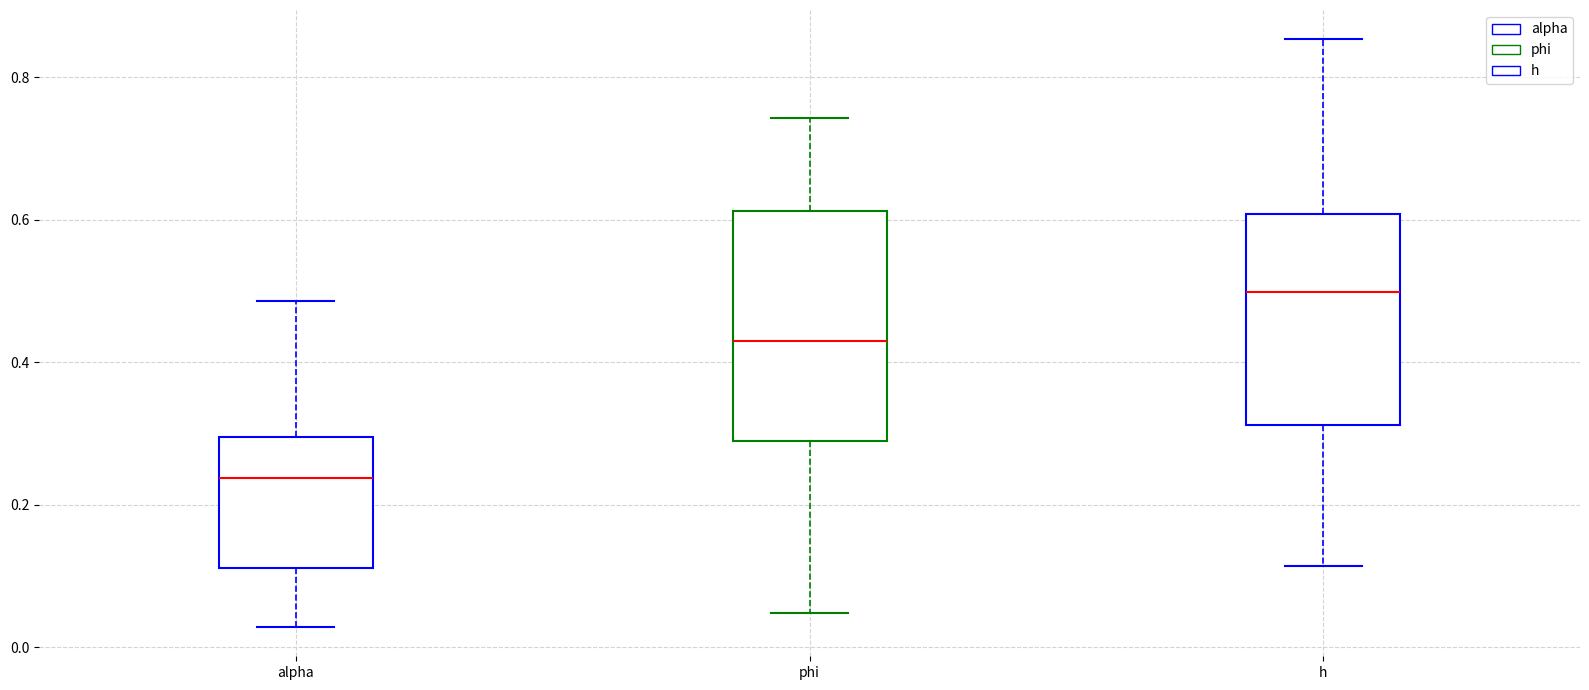

Where does the upper whisker of the box for h end on the y-axis? The values are not printed on the chart, so give them approximately, as read against the axis.

0.86